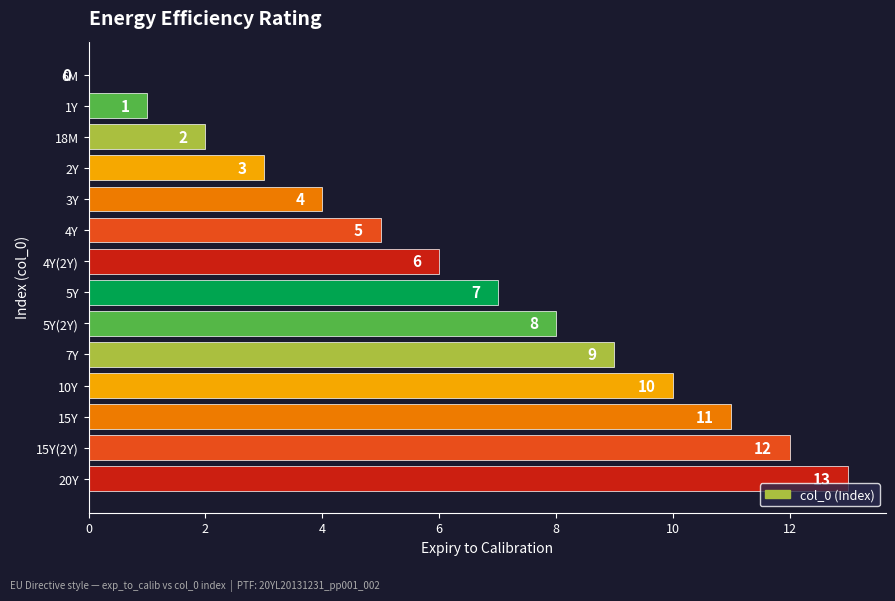

Is it true that the value at 15Y is 7?

False